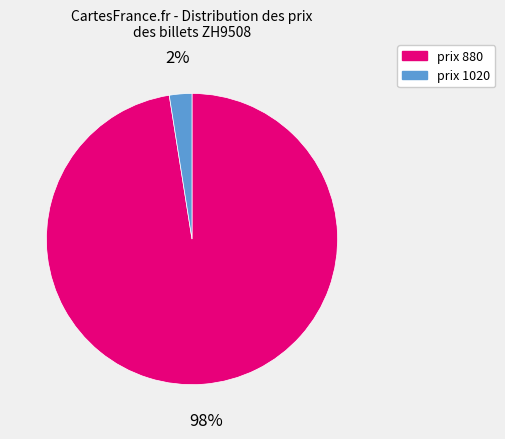

How many segments does this pie chart have?

2